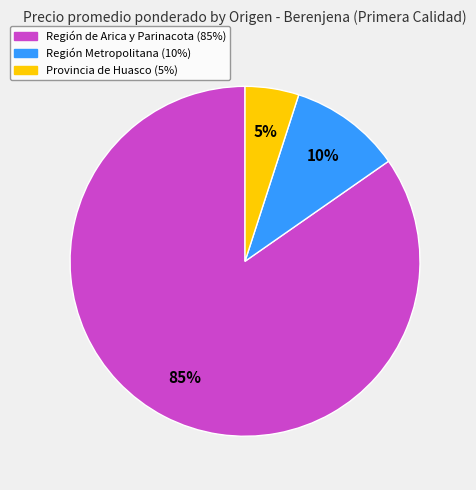

To the nearest percent, what is the difference between the largest and smallest slice percentages?

80%